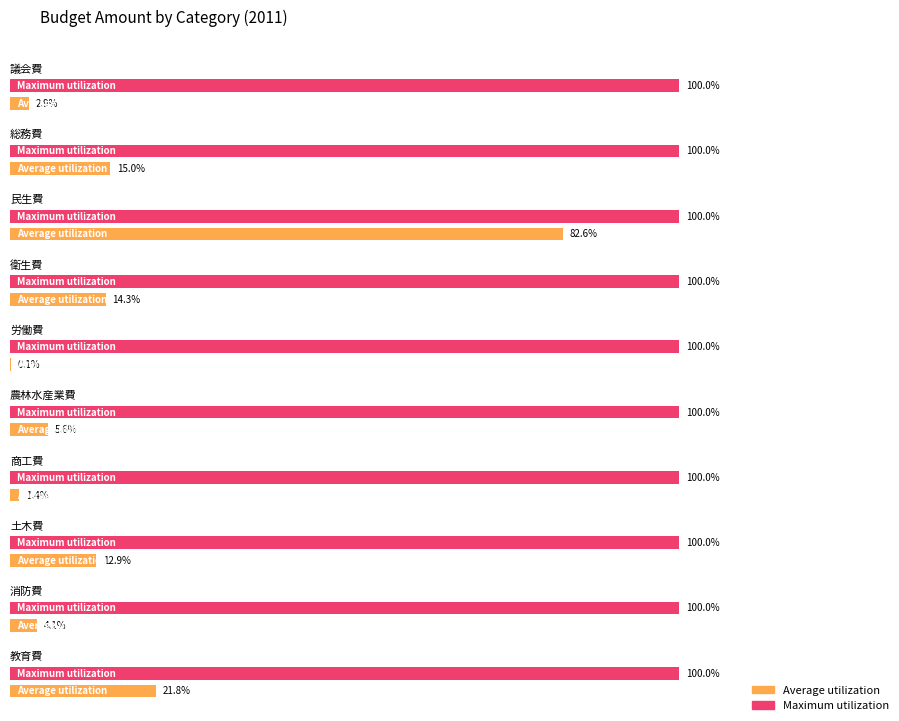

What is the label of the 5th bar from the left?

労働費